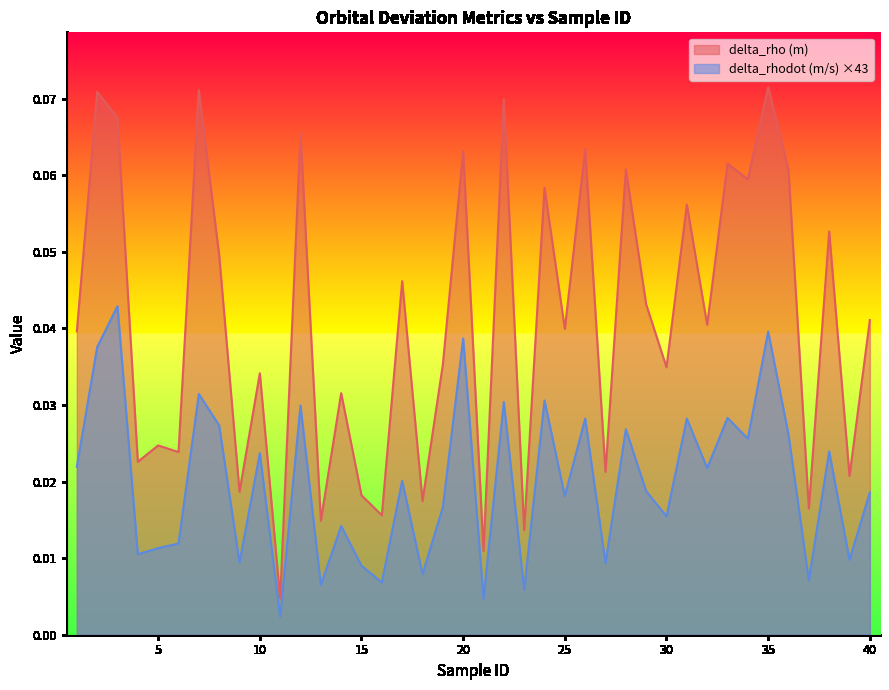

At which category is the sum across all series the highest?

35